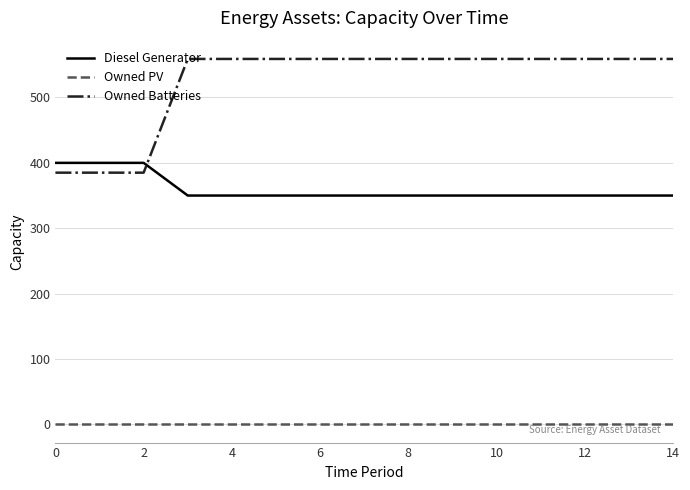

What is the maximum value shown in the chart?

559